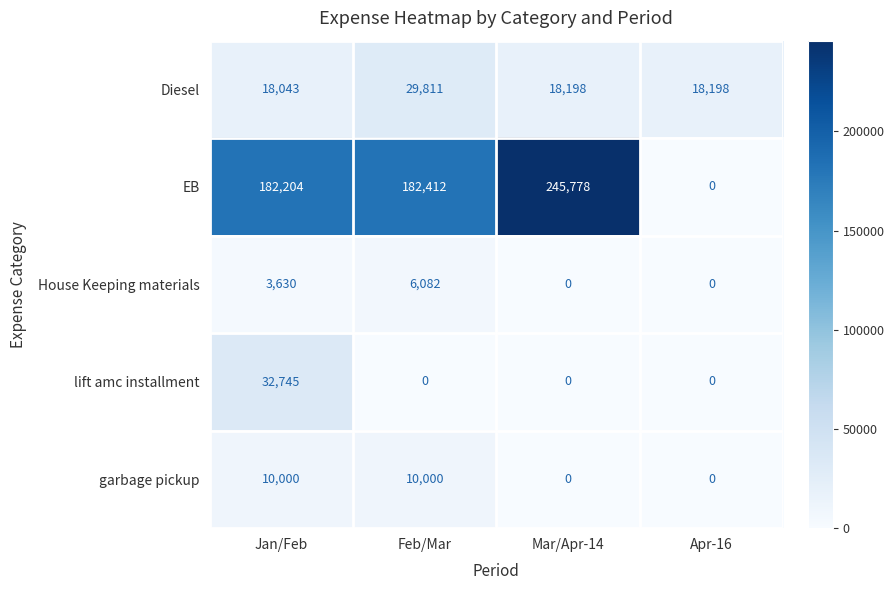

Is it true that Diesel equals 24245 at Apr-16?

False